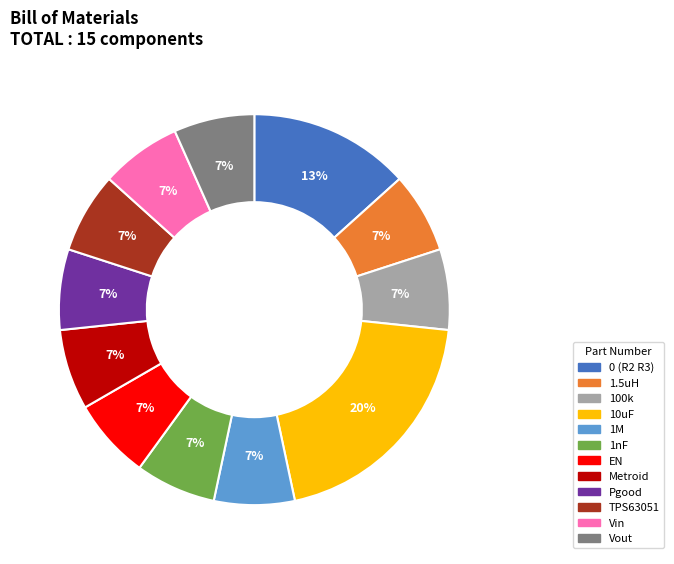

The 1.5uH slice represents 7% of the pie. True or false?

True